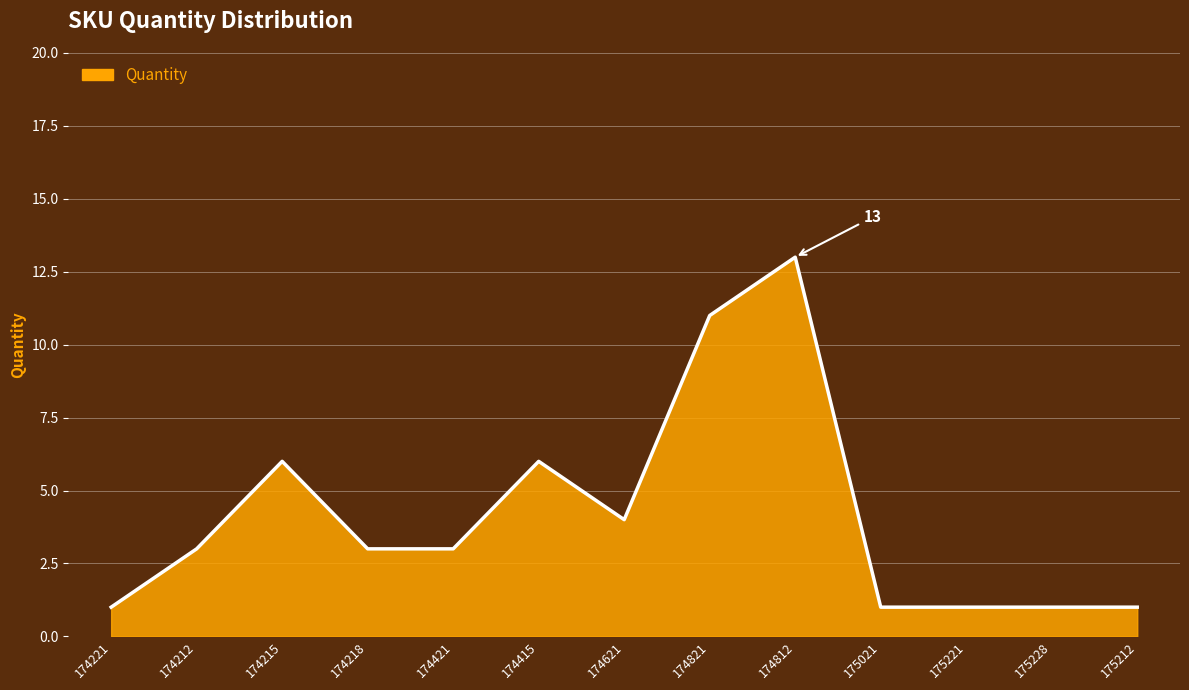

Which label corresponds to the largest value in the chart?

174812